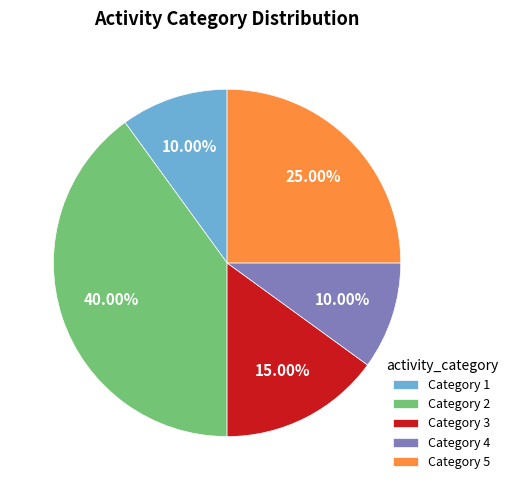

Does any single category account for the majority?

No